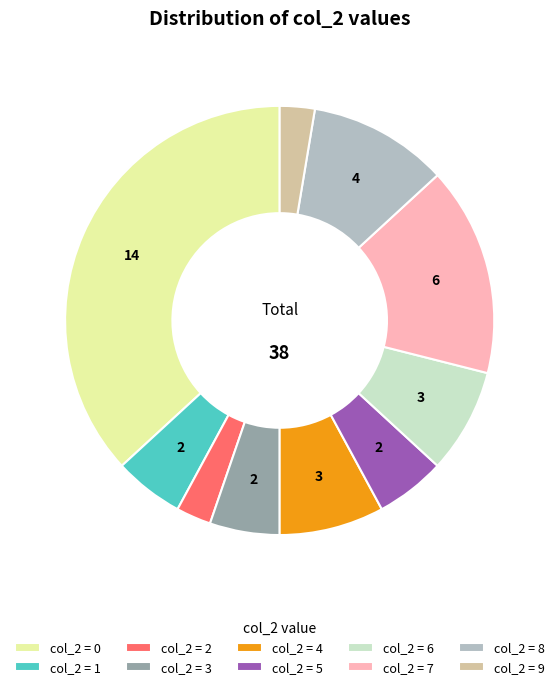

Which has a higher value, col_2 = 9 or col_2 = 3?

col_2 = 3